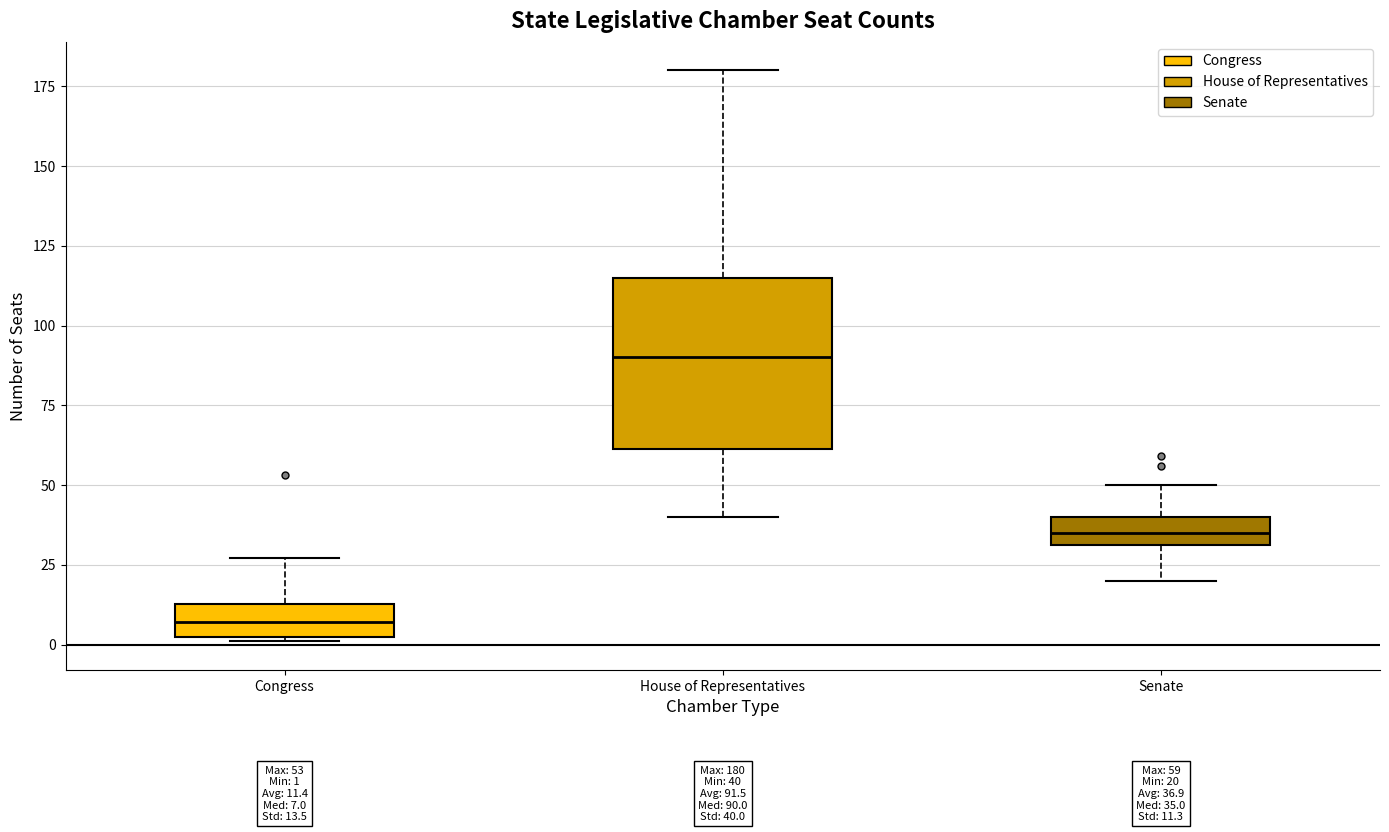

Which box has the highest median line?

House of Representatives